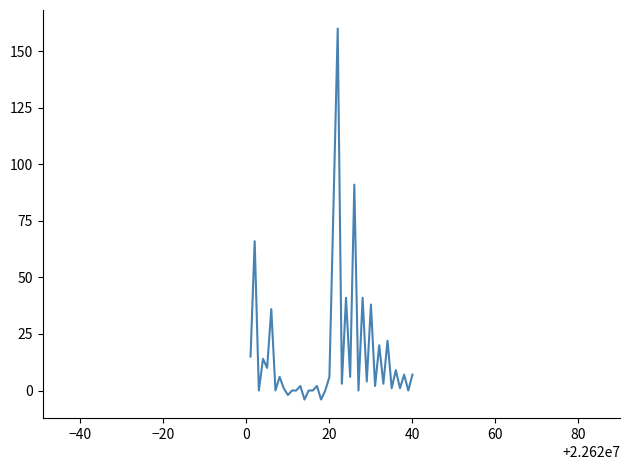

What is the difference between the maximum and minimum values?

164